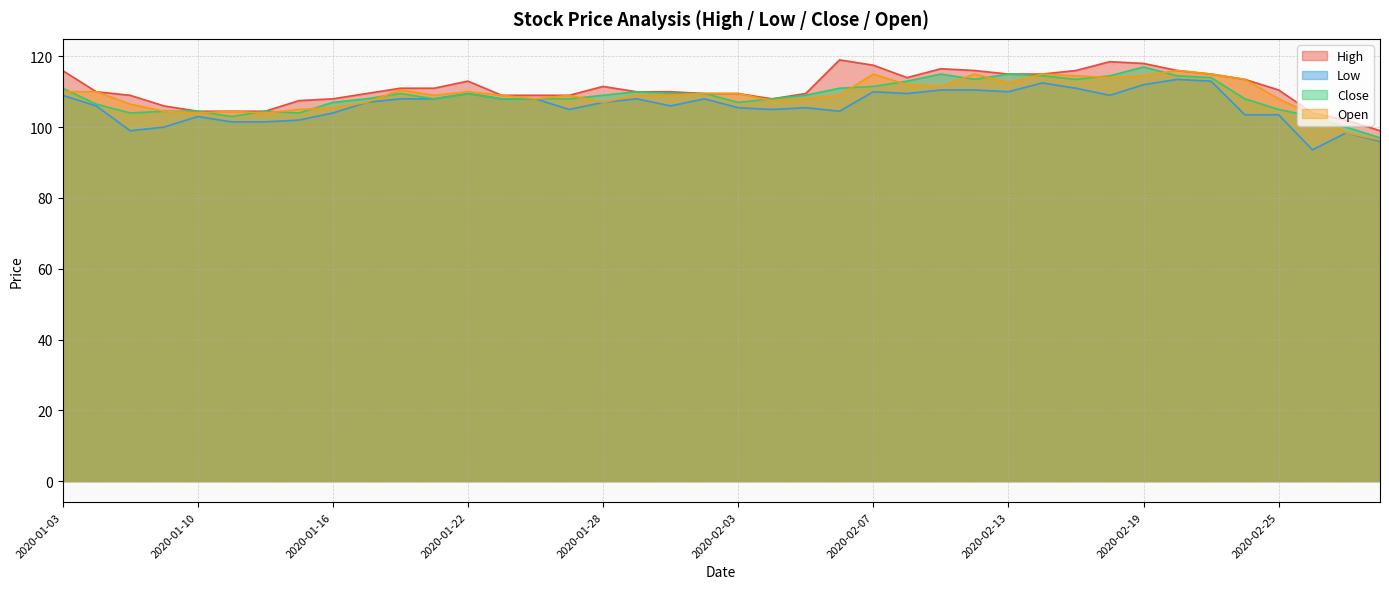

At which category is the sum across all series the highest?

2020-02-19